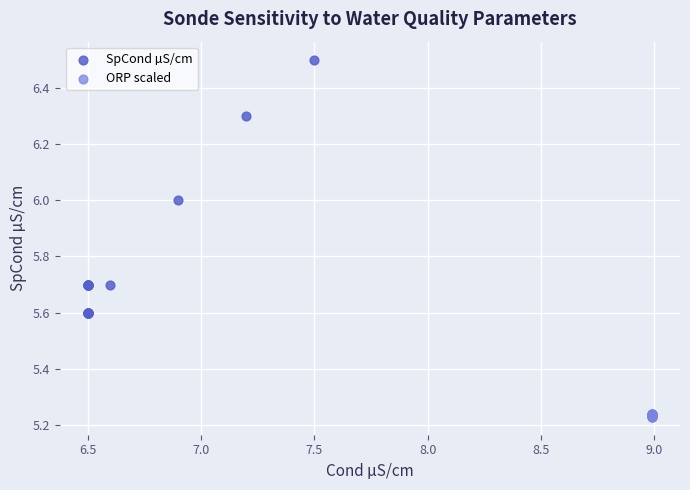

Which series has the widest spread of Y values?

SpCond µS/cm